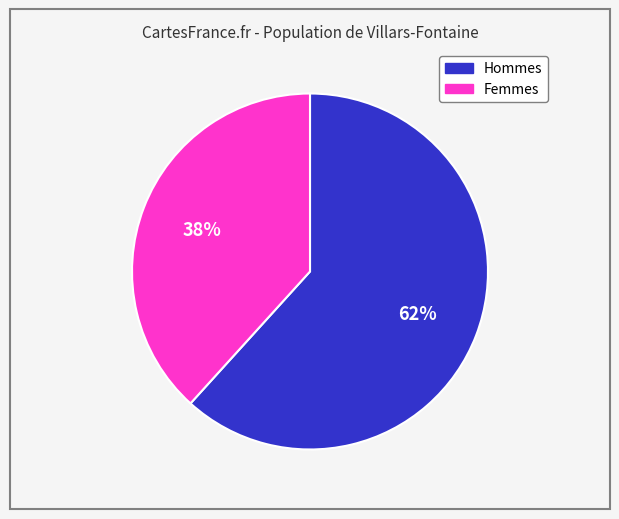

What percentage is the Hommes slice, to the nearest percent?

62%